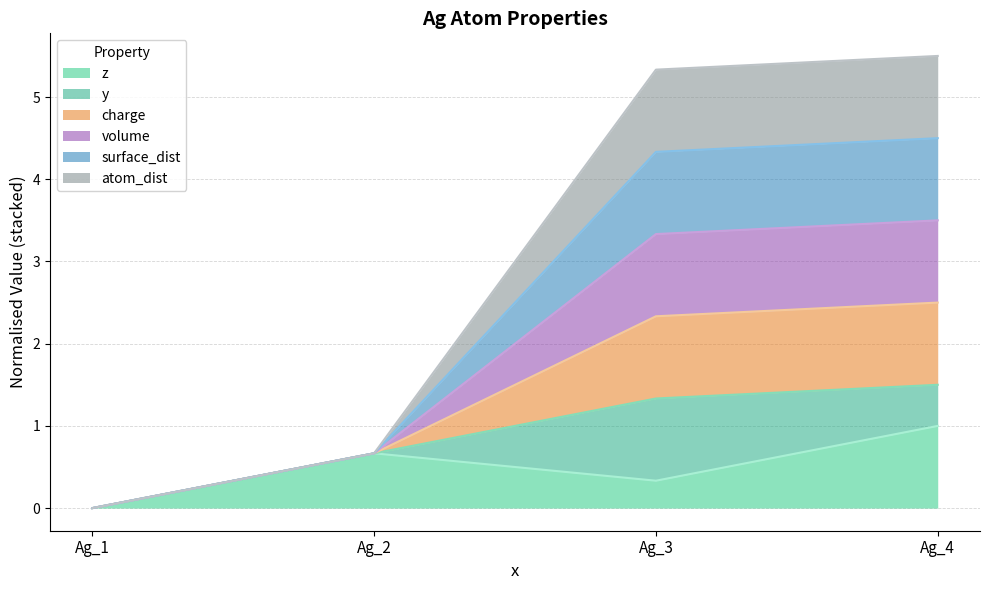

Does the chart have visible grid lines?

Yes